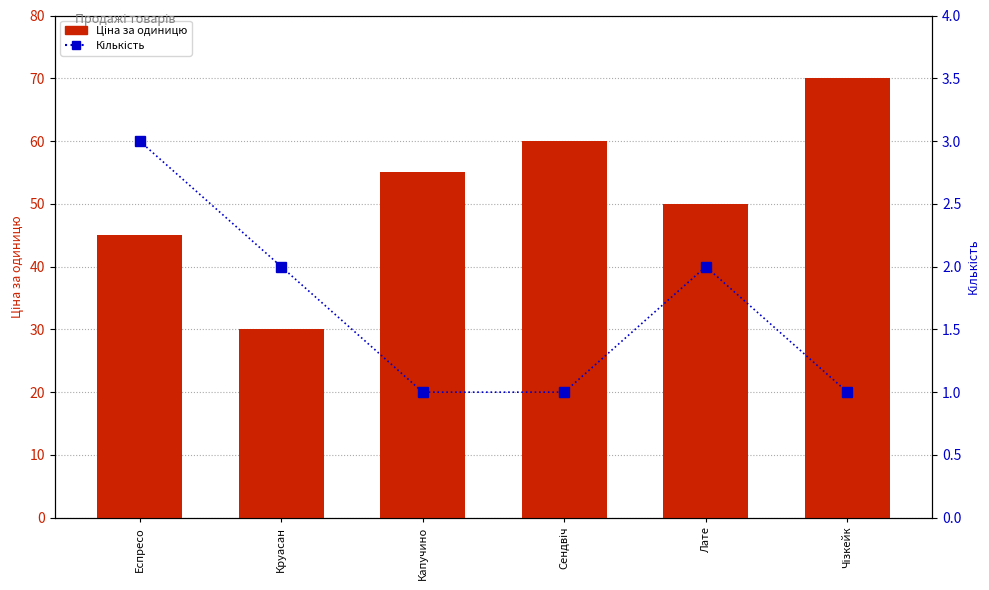

What is the total value across all series at Чізкейк?

71